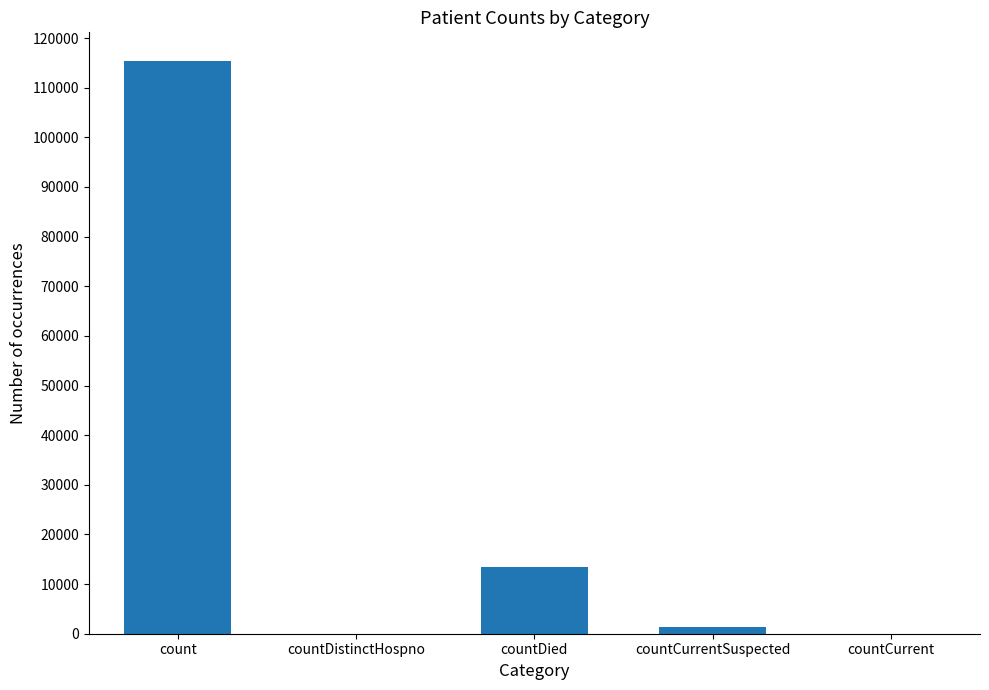

Reading right to left, what are all the values shown in this chart?

0	1383	13343	0	115379